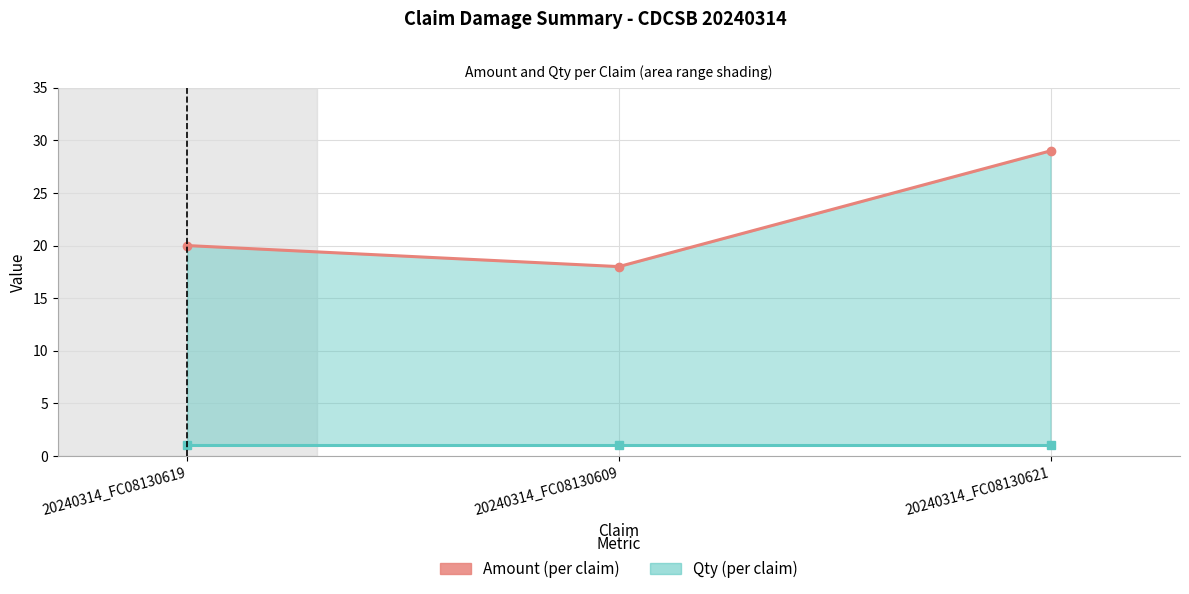

What are all the series names shown in the legend?

Amount (per claim), Qty (per claim)